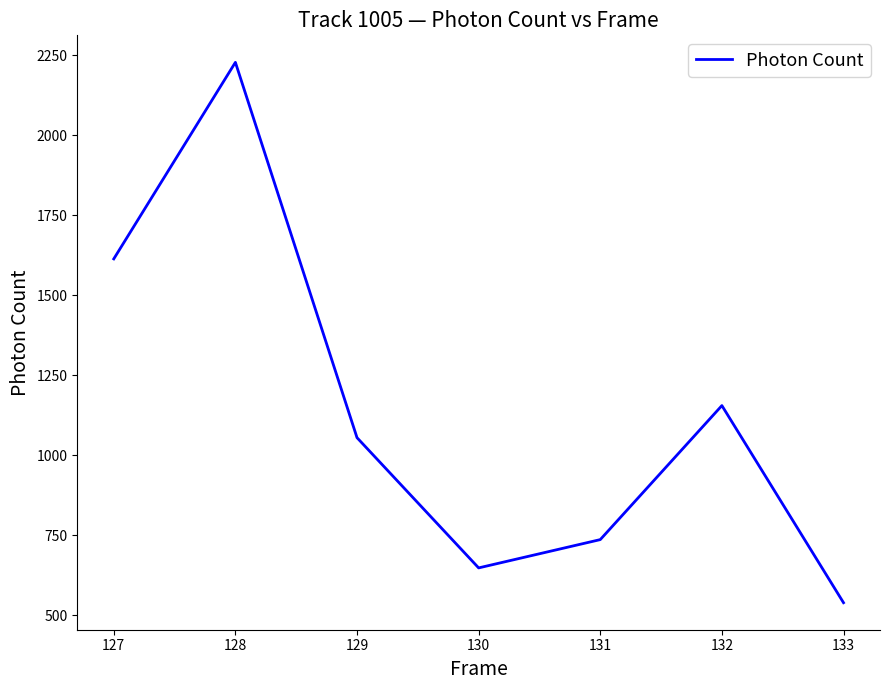

The value at 130 is 648.4. True or false?

True